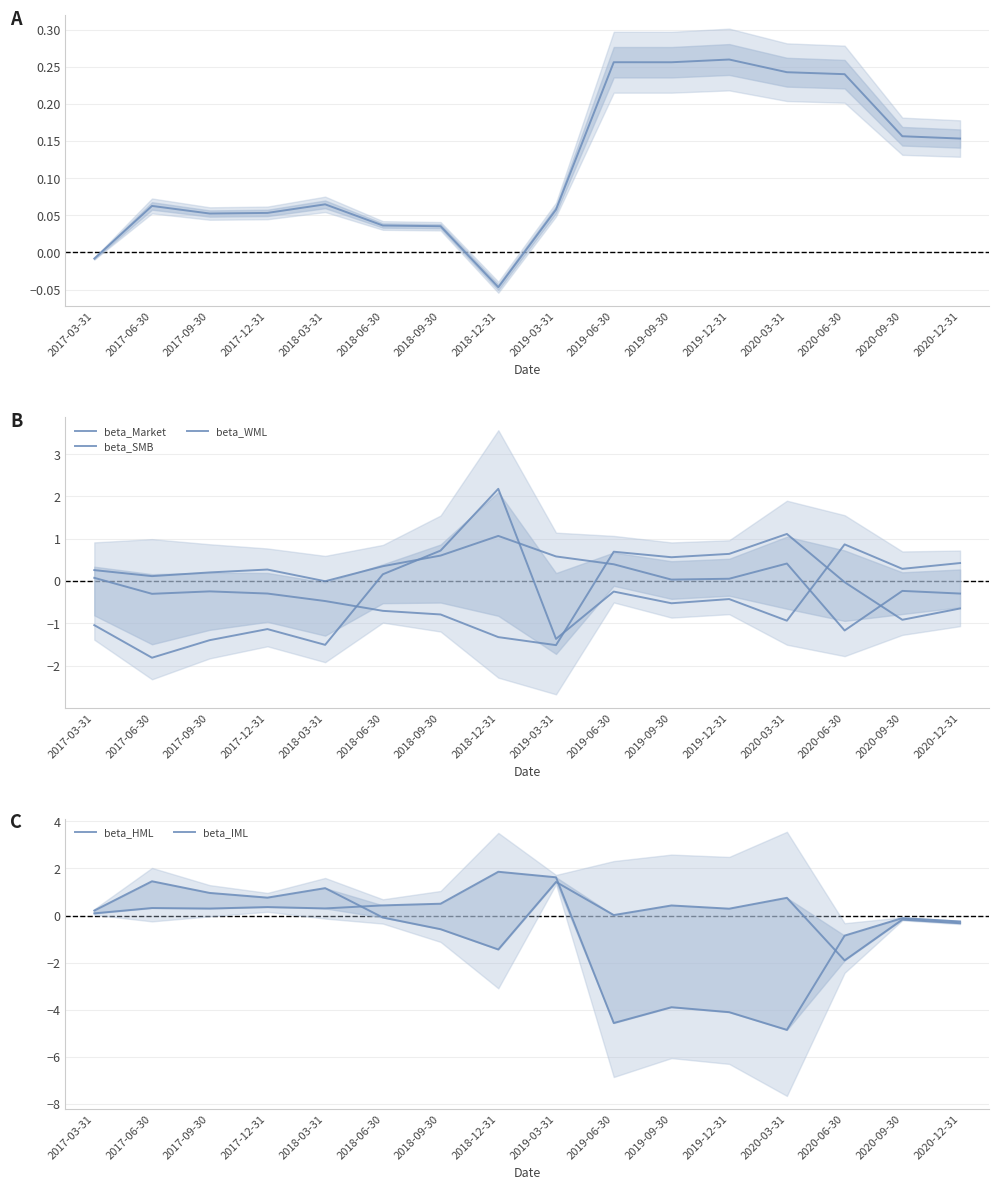

What is the value of the beta_Market point at the 16th from the left?

-0.7